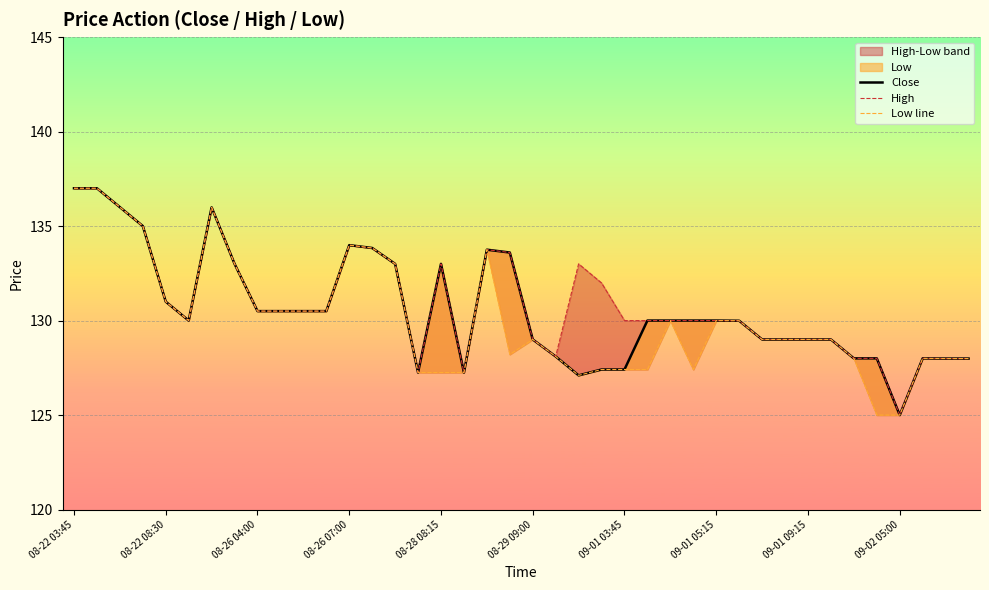

What is the highest value of the High series?

137.0